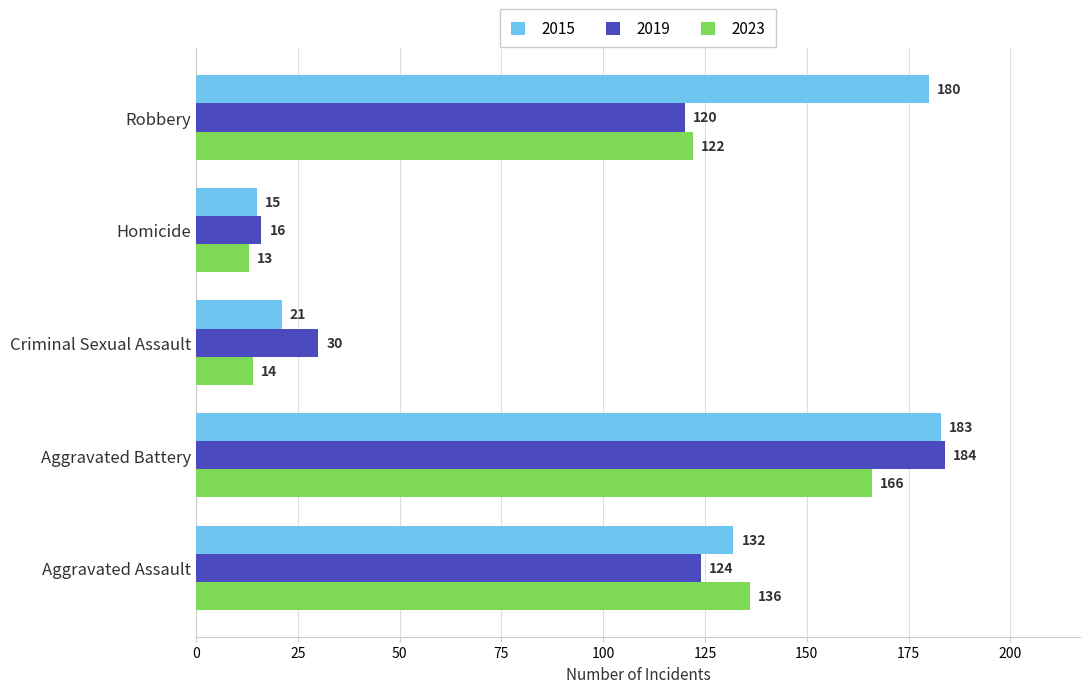

What is the greatest value displayed?

184